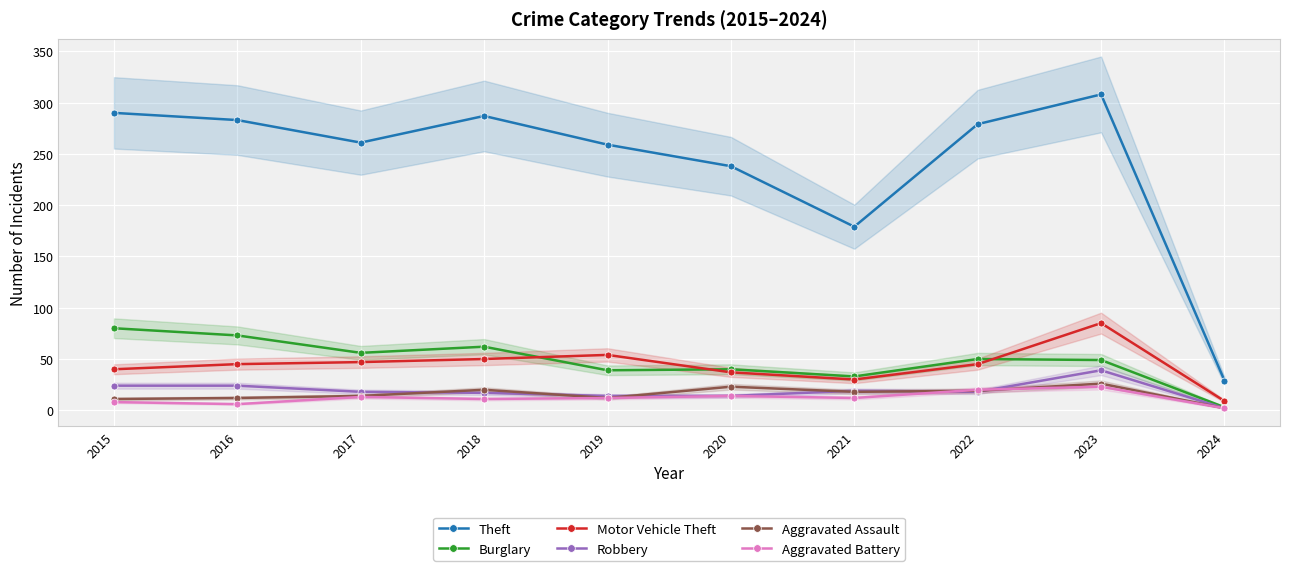

Which series has the largest range (max minus min)?

Theft